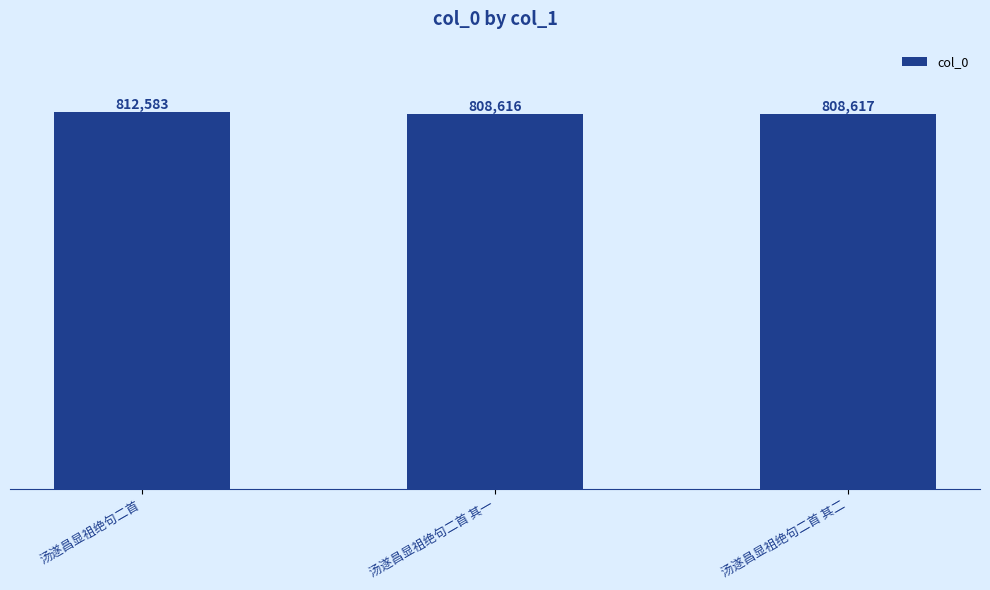

What is the greatest value displayed?

812583